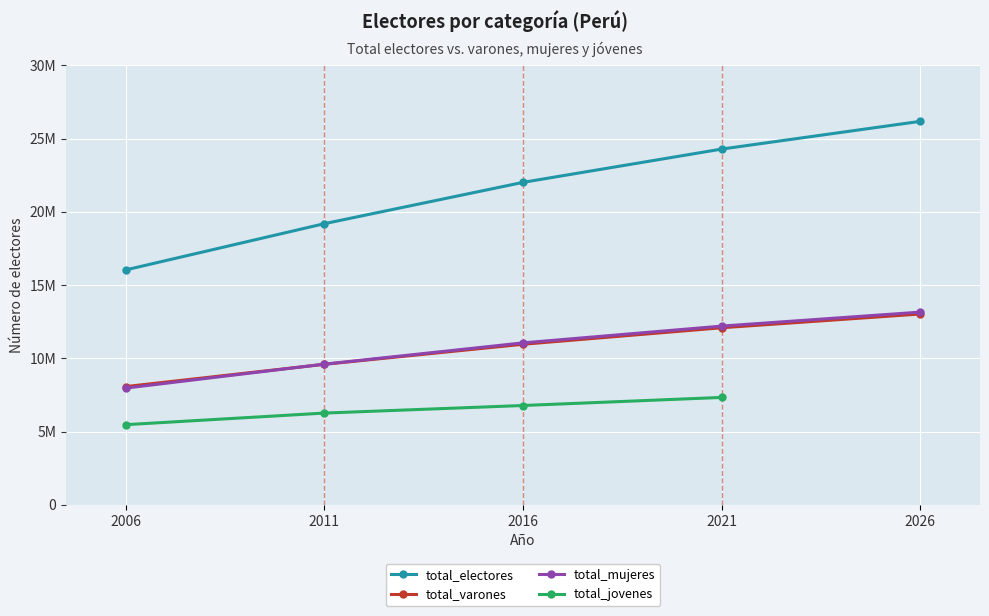

At which category is the sum across all series the highest?

2021